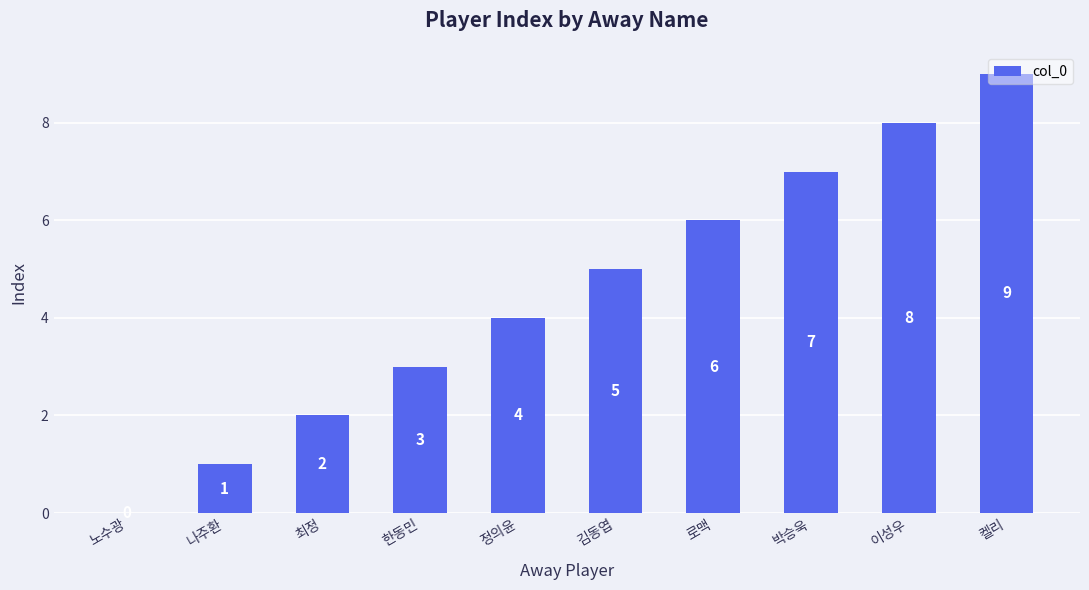

Is it true that the value at 최정 is 2?

True